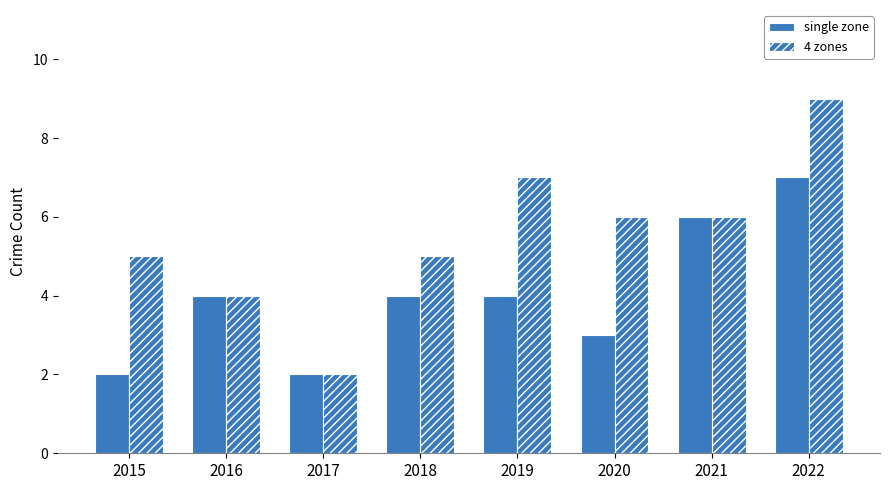

Does the chart contain any negative values?

No